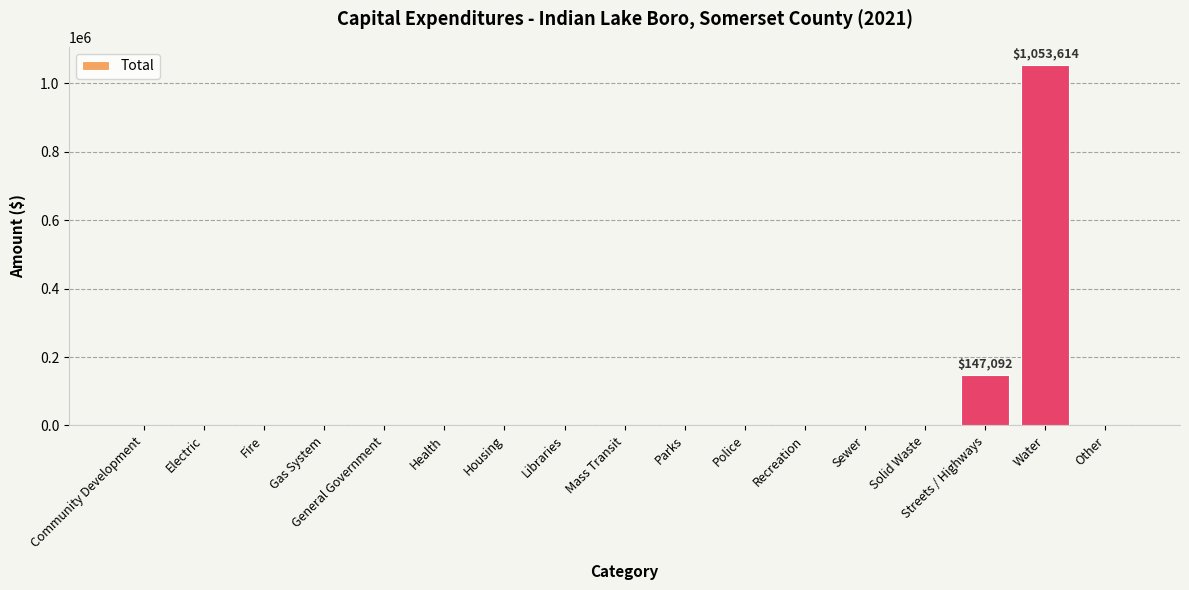

What is the maximum value shown in the chart?

1053614